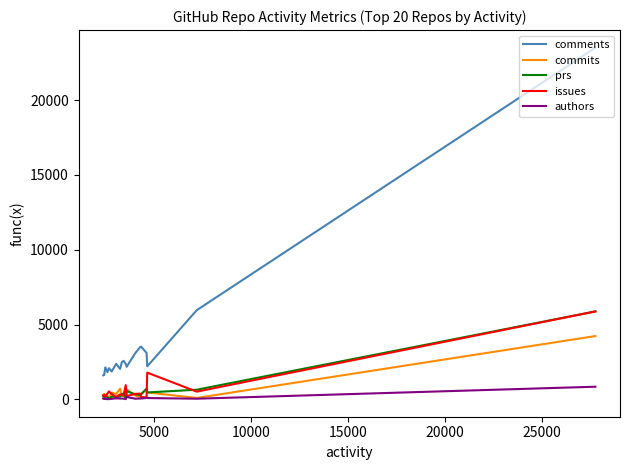

True or false: commits and comments intersect in this chart.

False